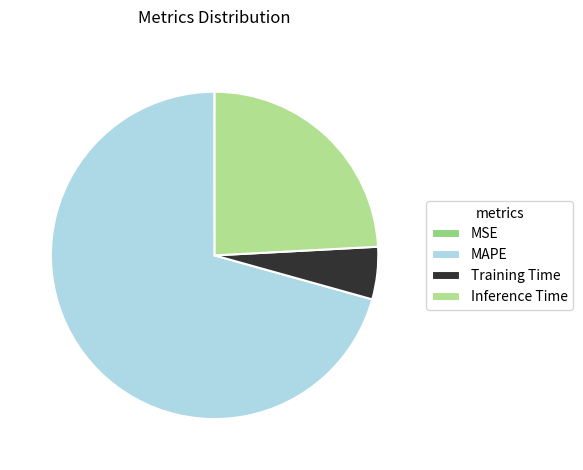

What is the largest slice in the pie chart?

MAPE